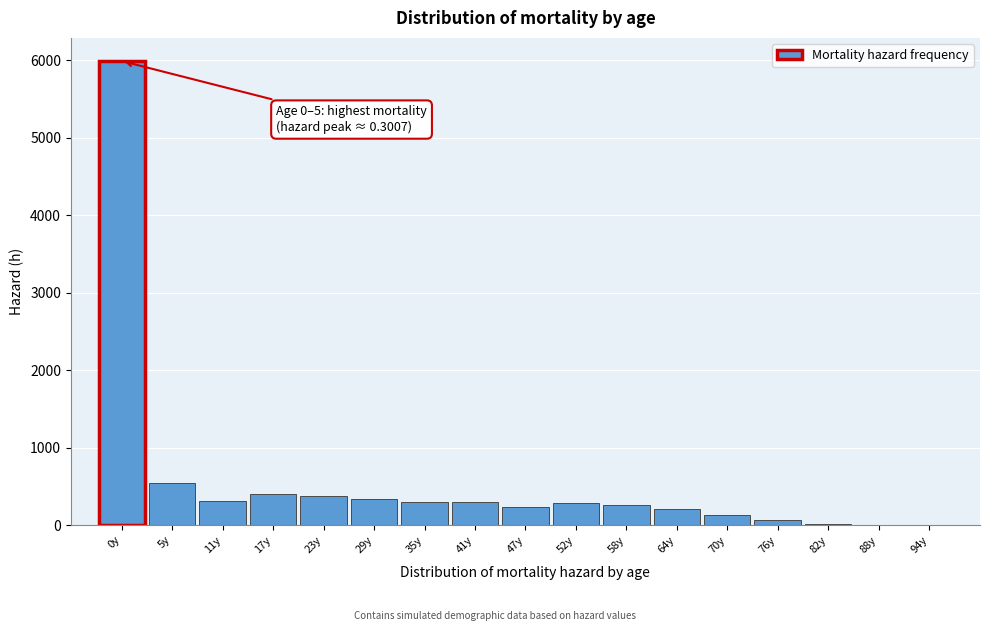

Is it true that the value at 52y is 514?

False